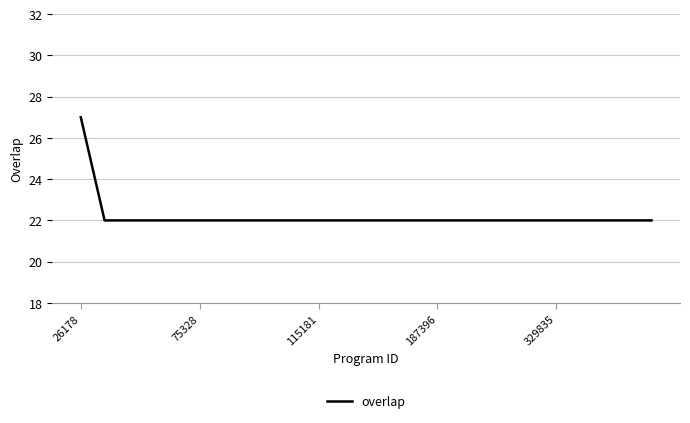

What is the minimum value shown in the chart?

22